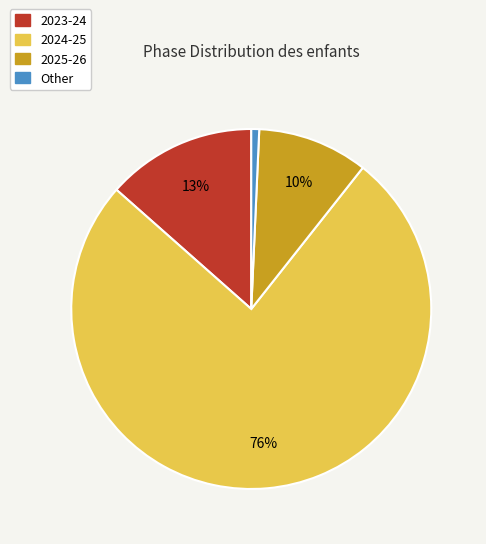

To the nearest percent, what portion does 2025-26 represent?

10%